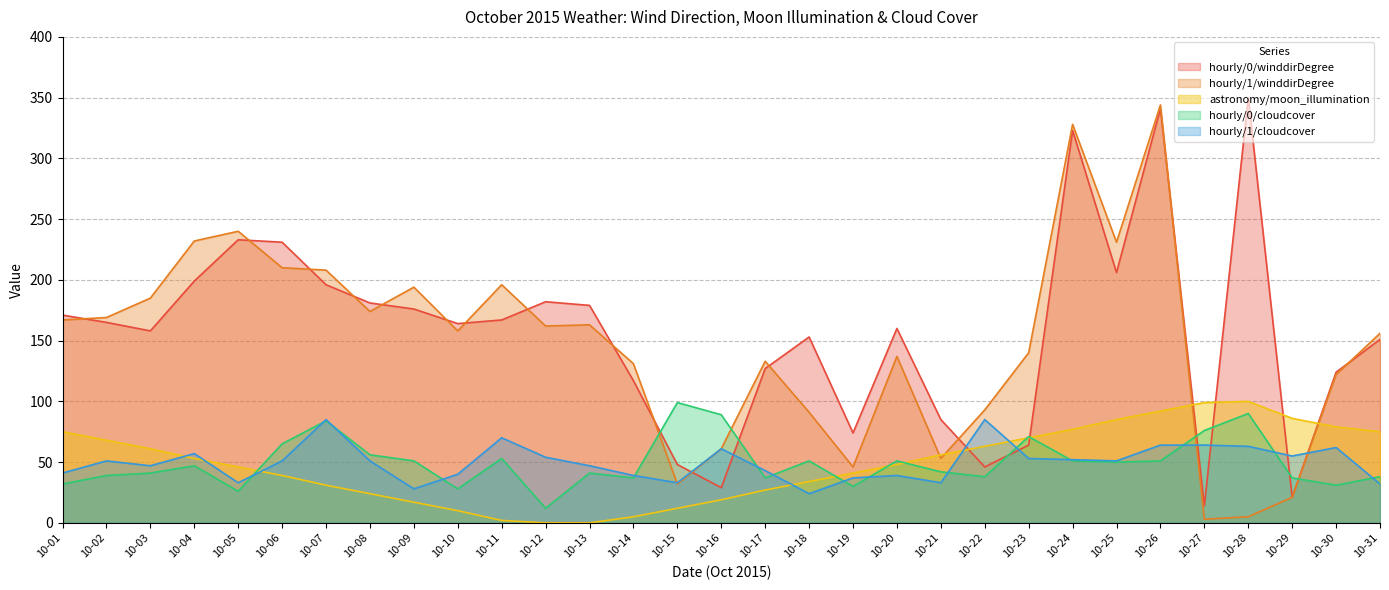

Where does the hourly/0/winddirDegree series first go above 164?

10-01